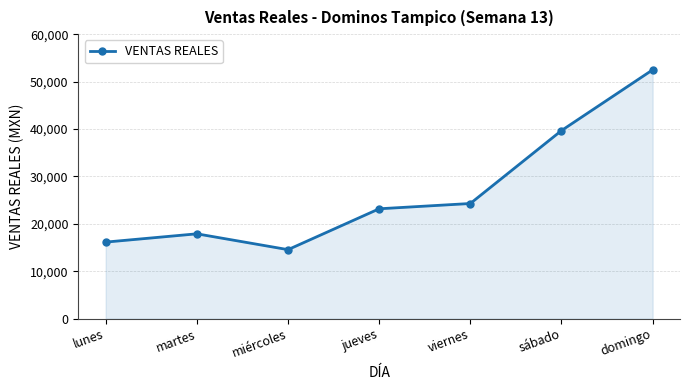

True or false: the data has more than 1 interior local peaks.

False